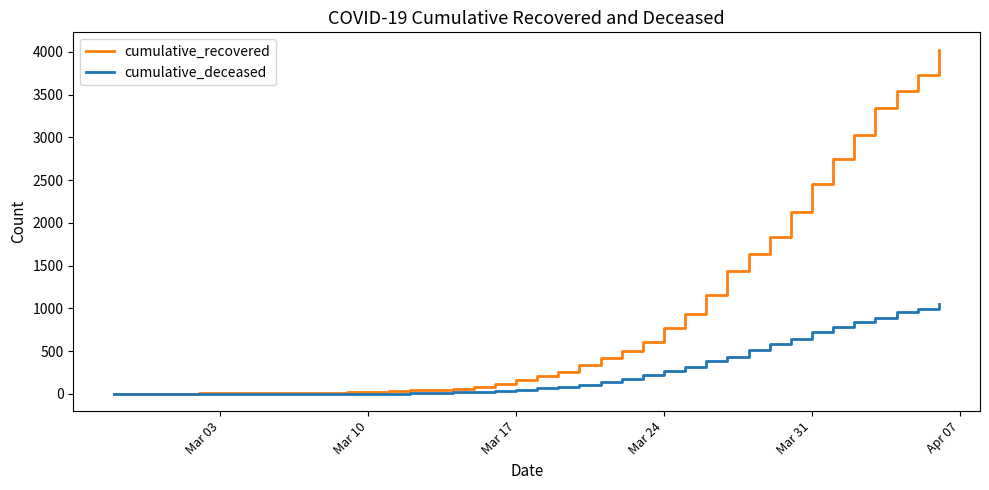

What is the highest value of the cumulative_recovered series?

4026